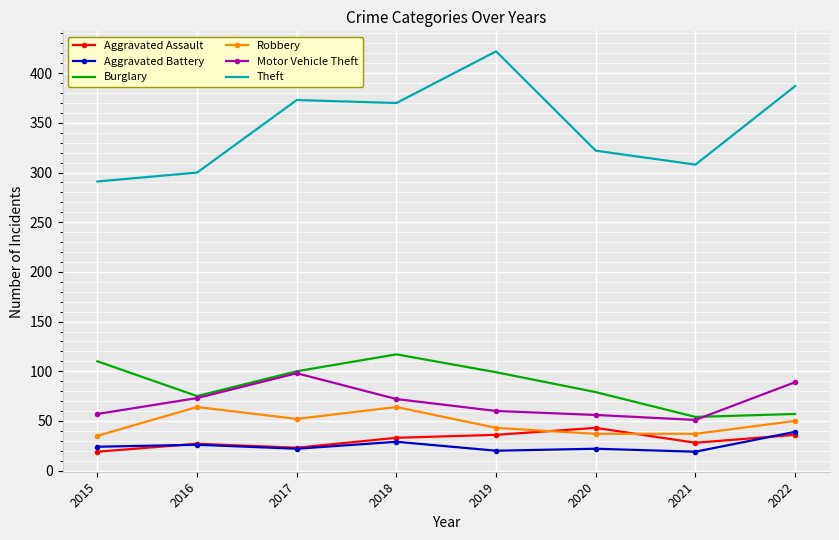

What is the lowest value of the Motor Vehicle Theft series?

51